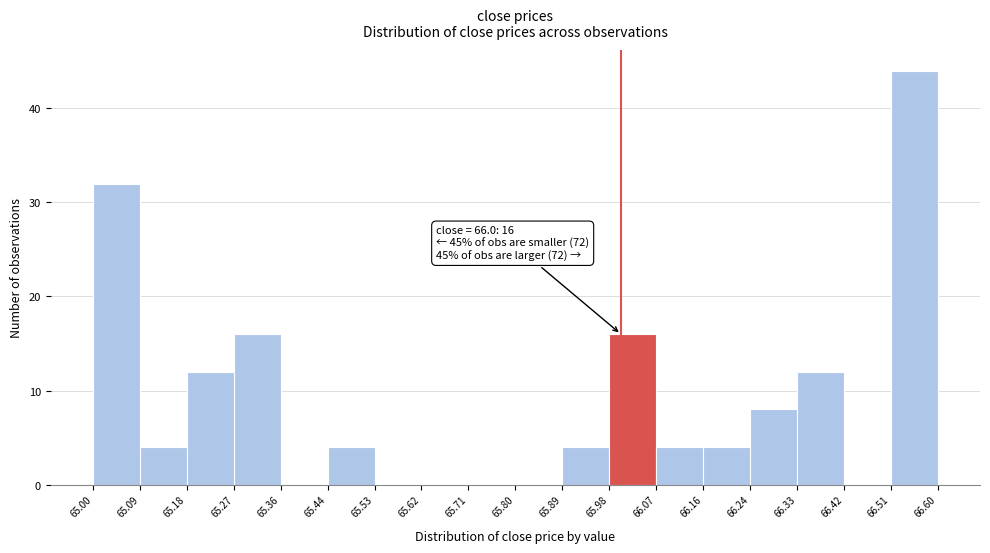

Which range on the x-axis has the tallest bar?

66.51 to 66.60